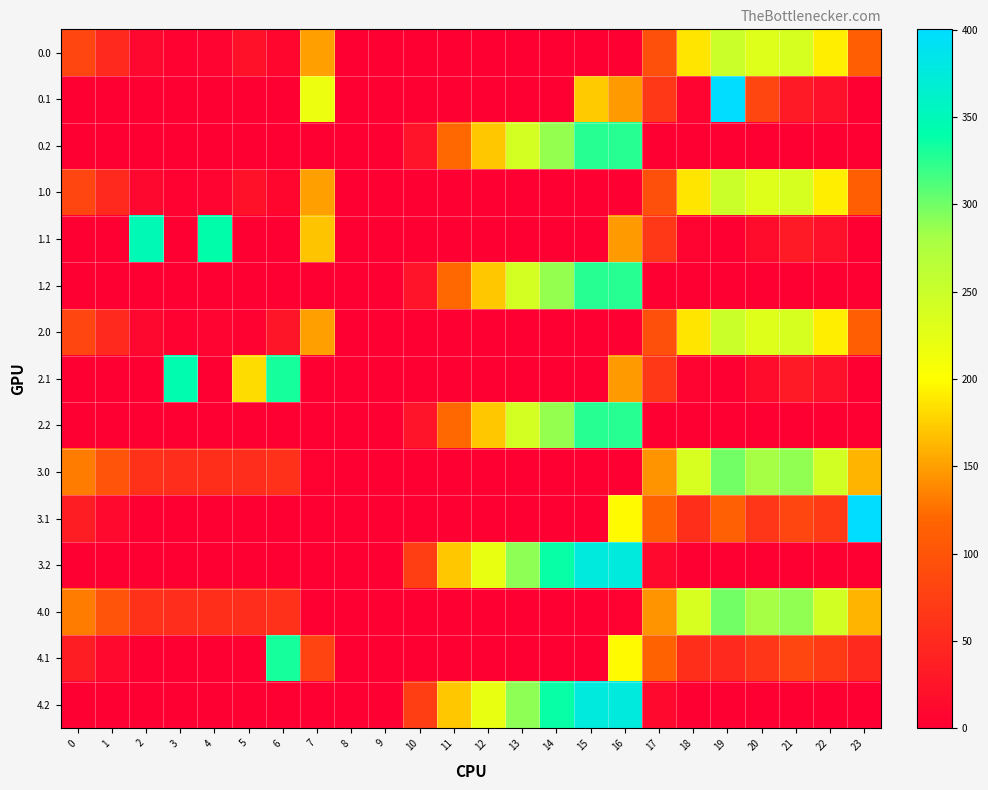

Between 23 and 18, which is larger?

18